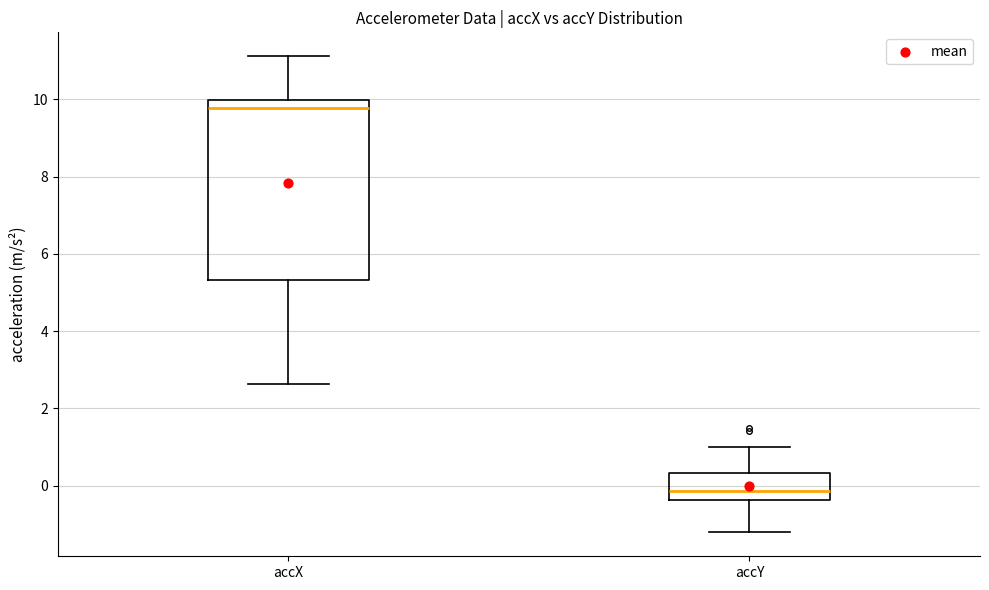

Which box is the tallest, from its lower edge to its upper edge?

accX